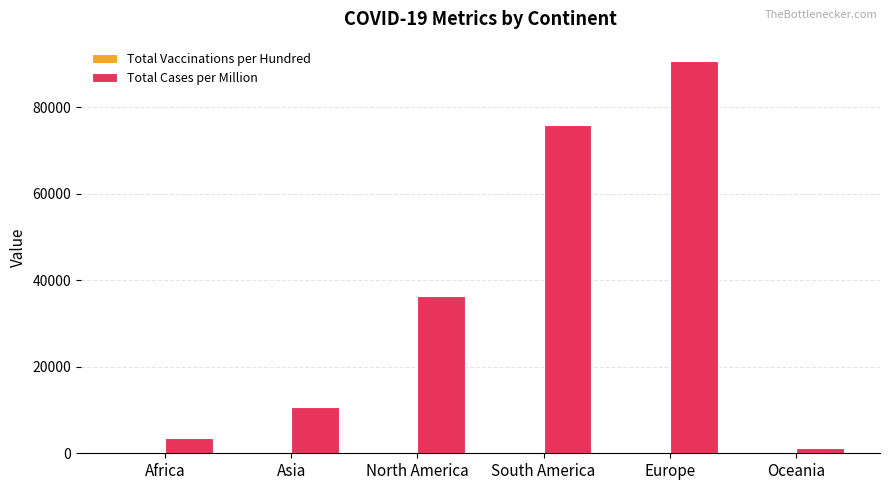

What is the spread (max minus min) of values at South America?

75813.6